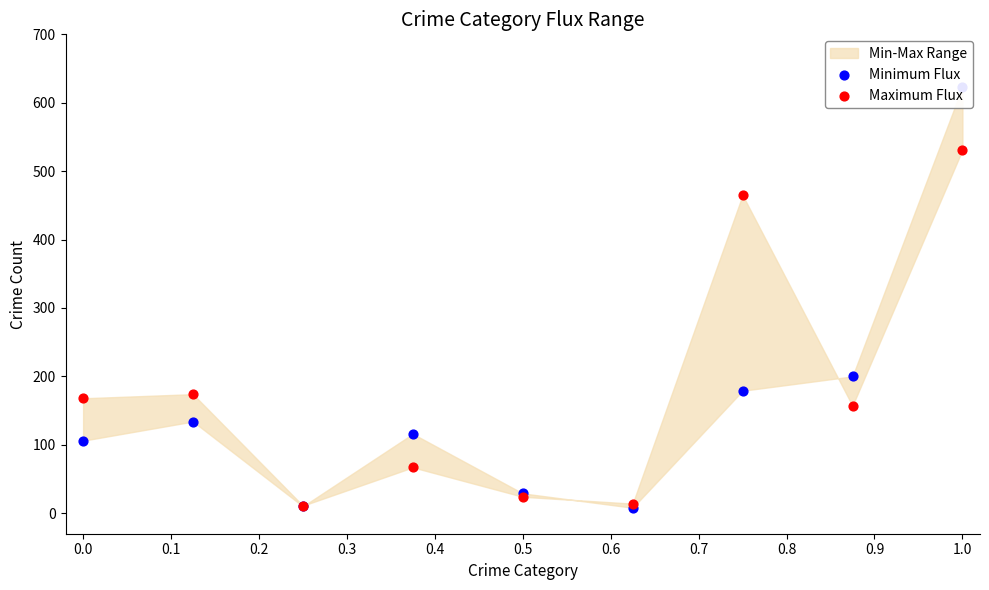

At how many categories does at least one series exceed 315?

2